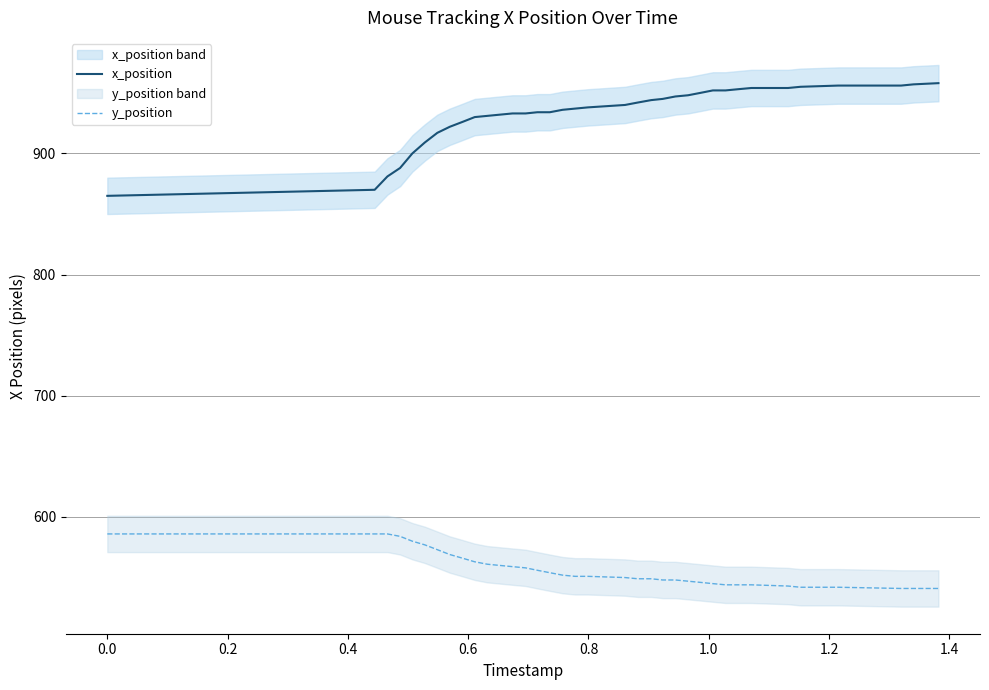

Which series has the largest range (max minus min)?

x_position